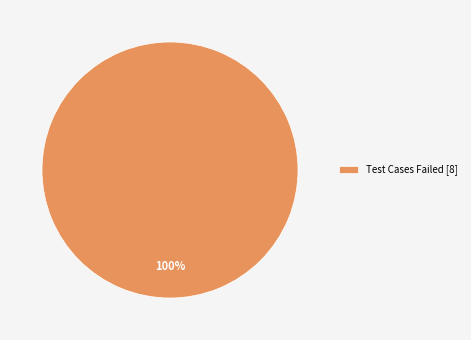

True or false: Test Cases Failed [8] accounts for 100% of the total.

True